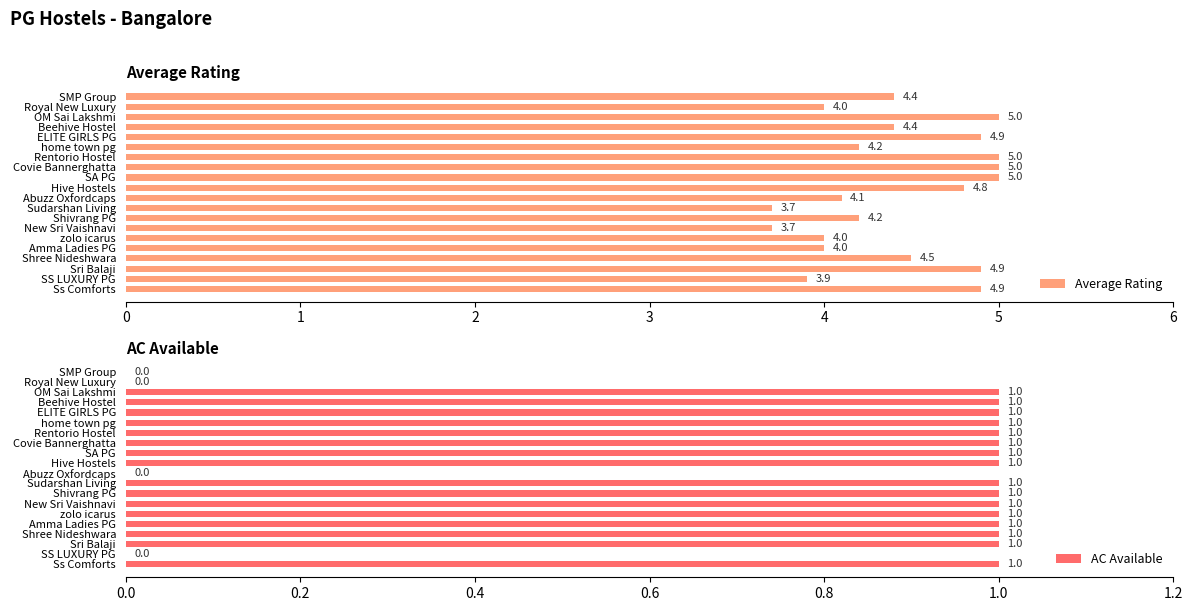

True or false: AC Available has a value of -0.6 at 18.

False